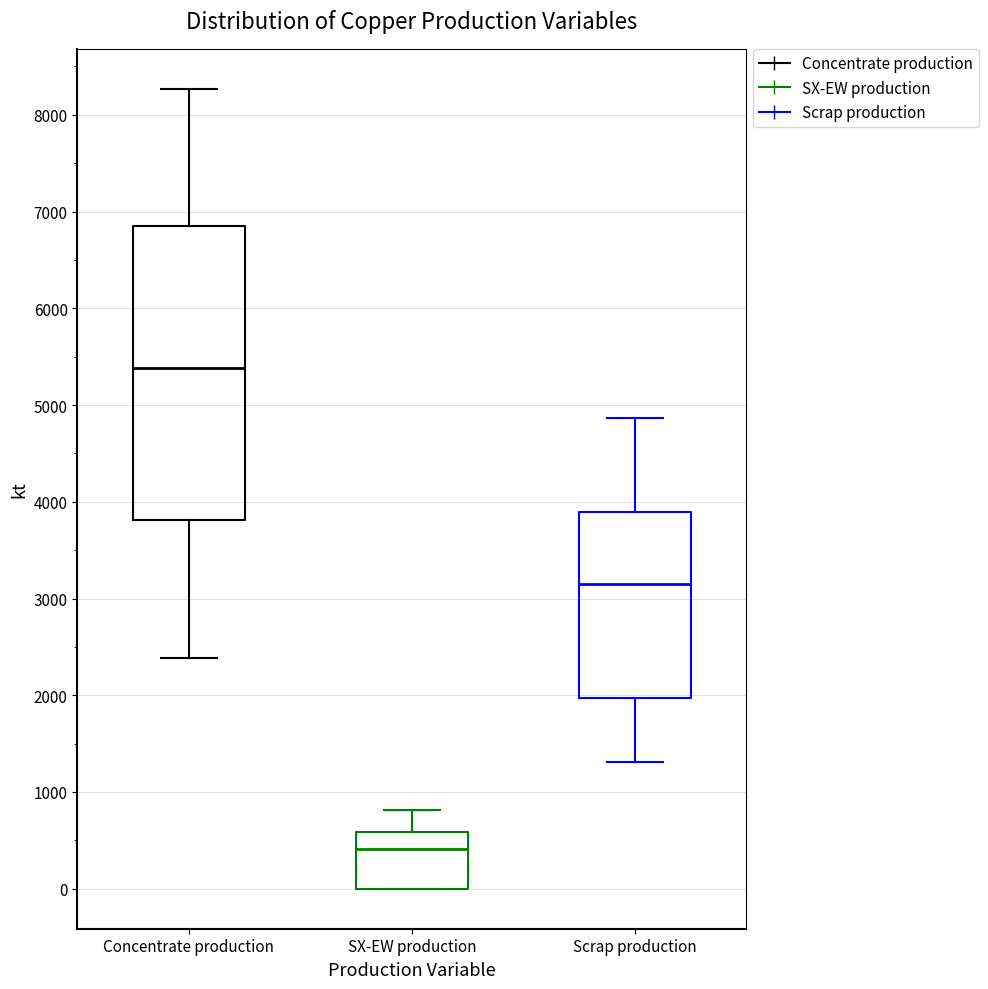

Which box is the tallest, from its lower edge to its upper edge?

Concentrate production